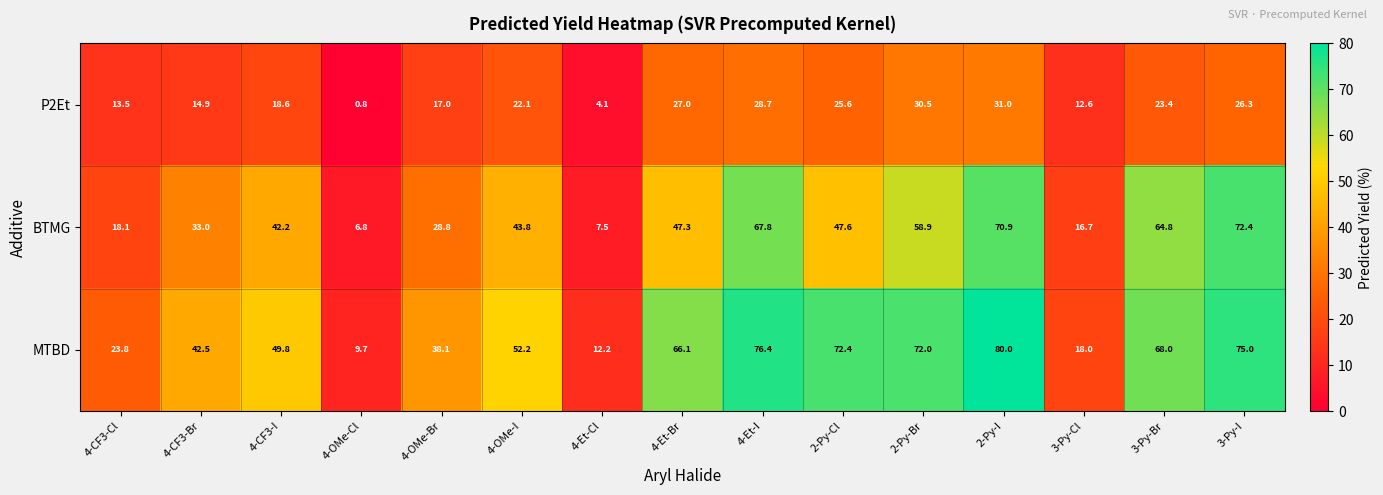

At which label is MTBD closest to 44?

4-CF3-Br